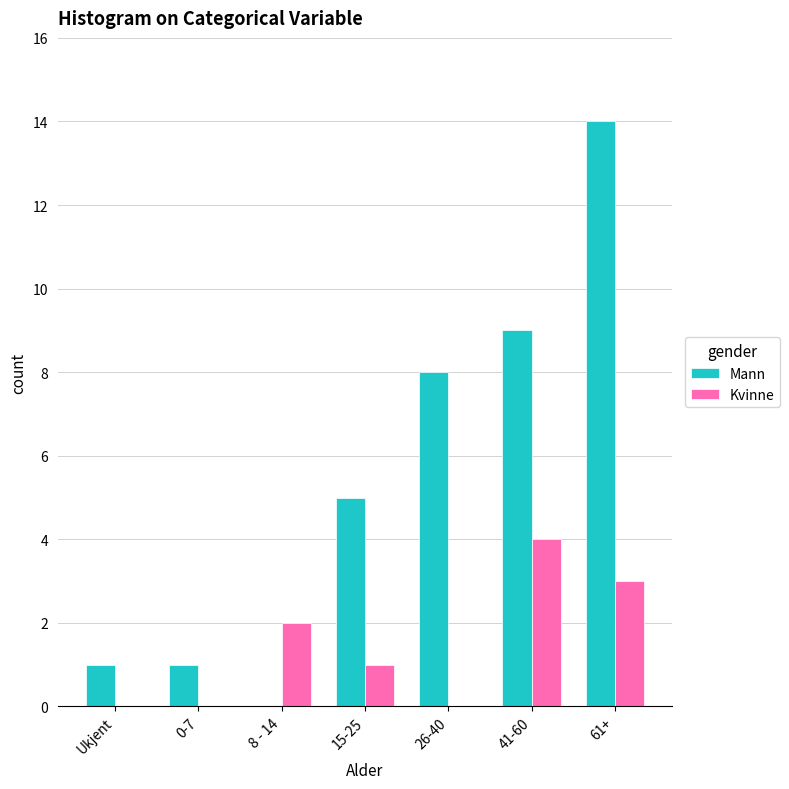

The value of Kvinne at 41-60 is 4. True or false?

True